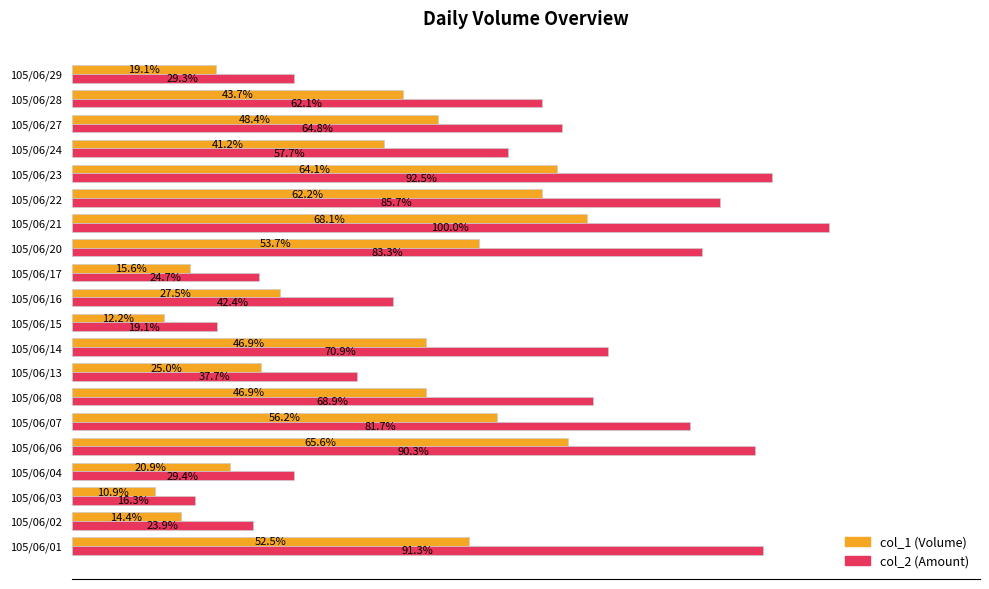

At which category is the sum across all series the highest?

105/06/21